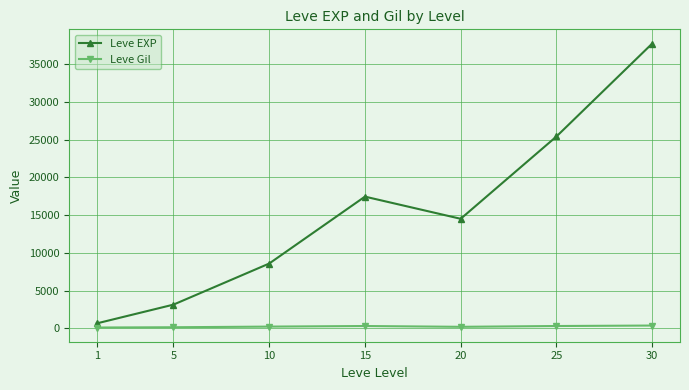

Read the Leve EXP value at 30.

37715.0